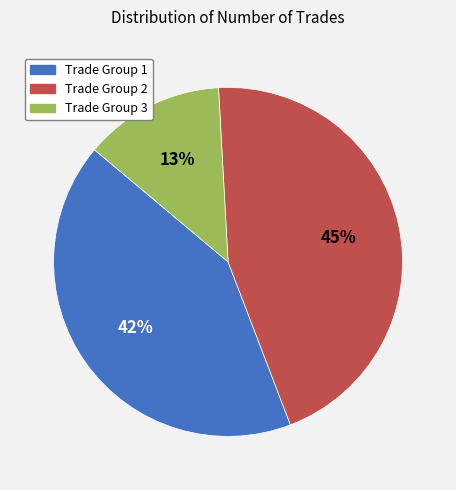

Is there any slice that represents more than half of the pie?

No